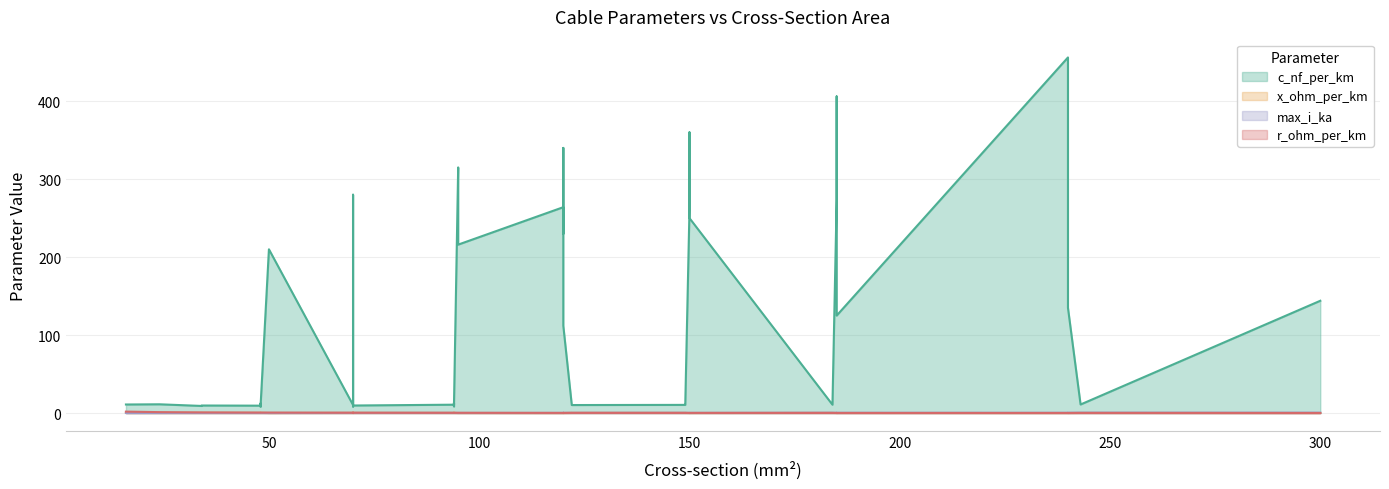

At which label does x_ohm_per_km reach its minimum?

1